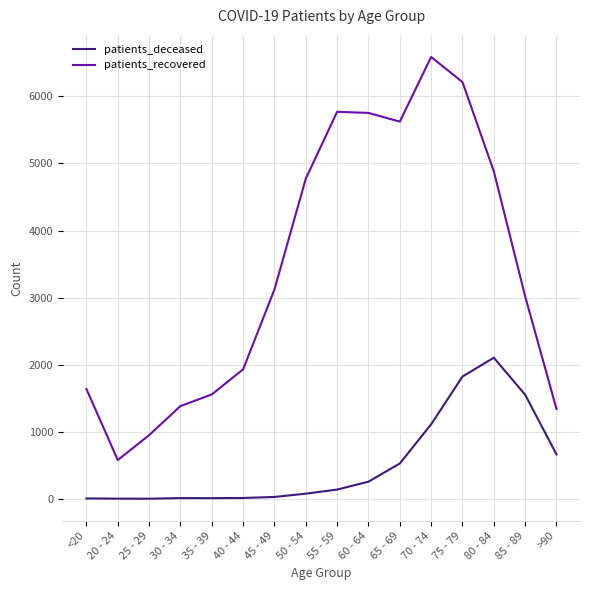

True or false: patients_deceased and patients_recovered cross at least once.

False